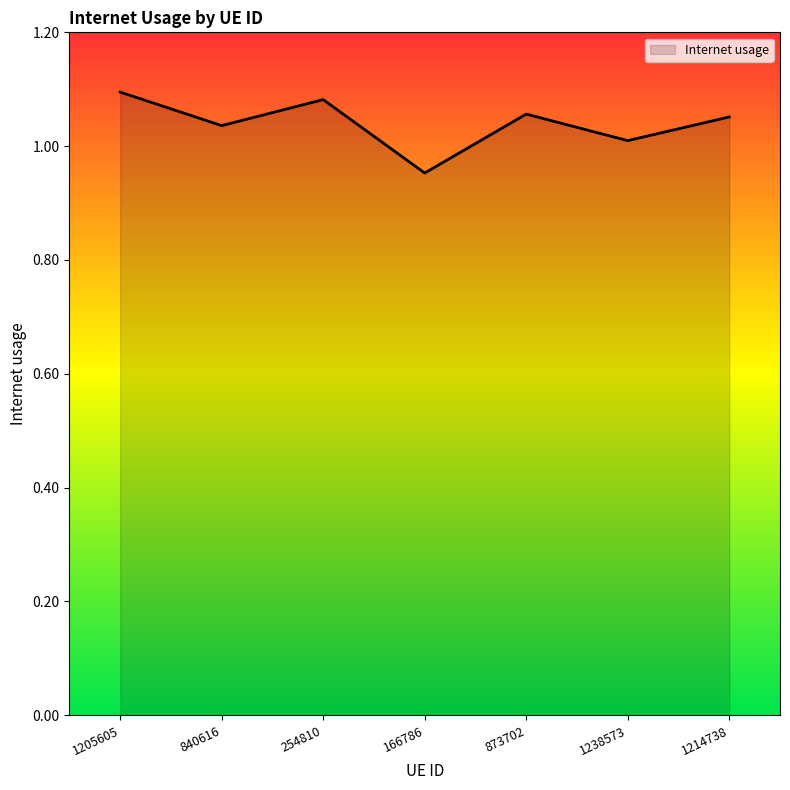

Which label corresponds to the smallest value in the chart?

166786